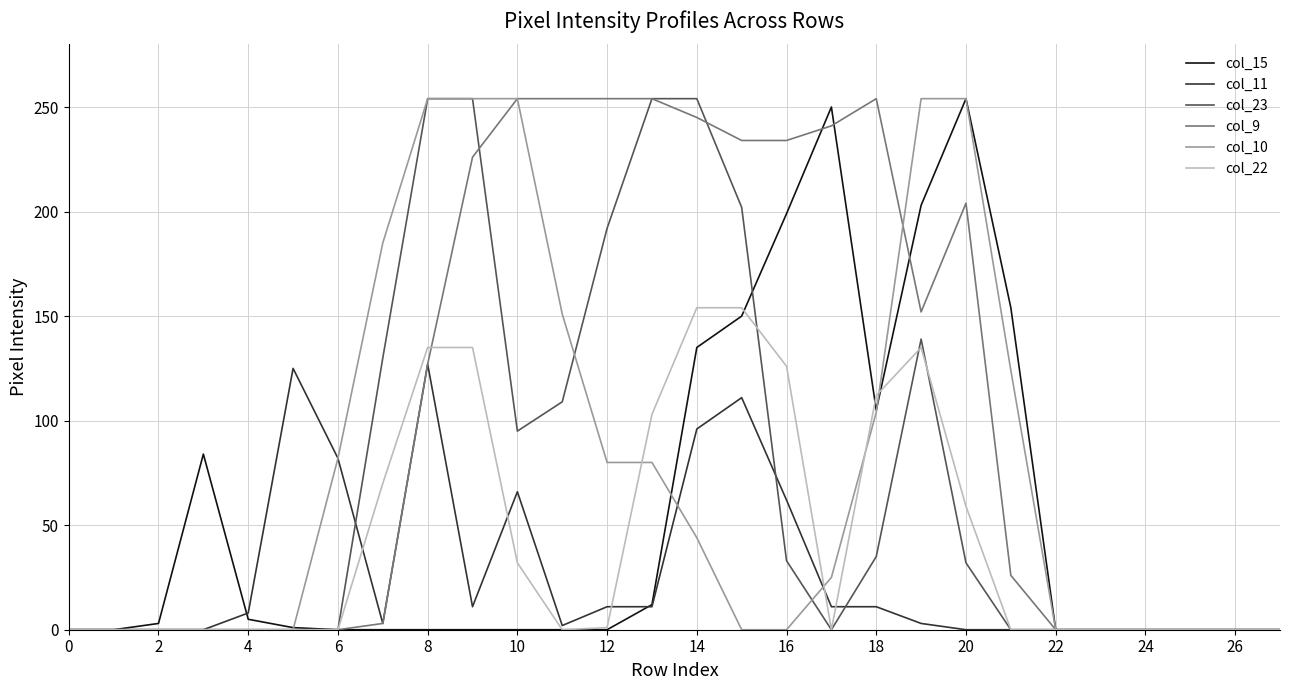

What is the difference between the second highest and second lowest values in the col_11 series?

125